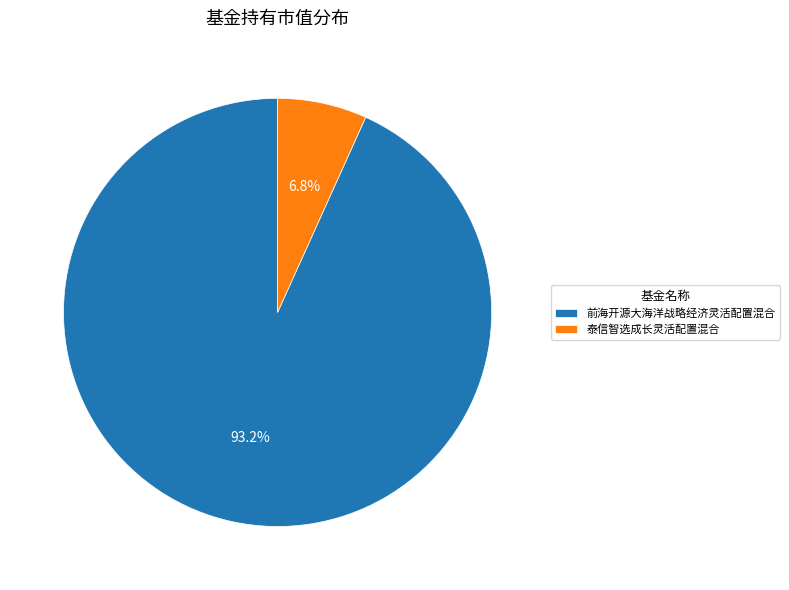

Does any single category account for the majority?

Yes